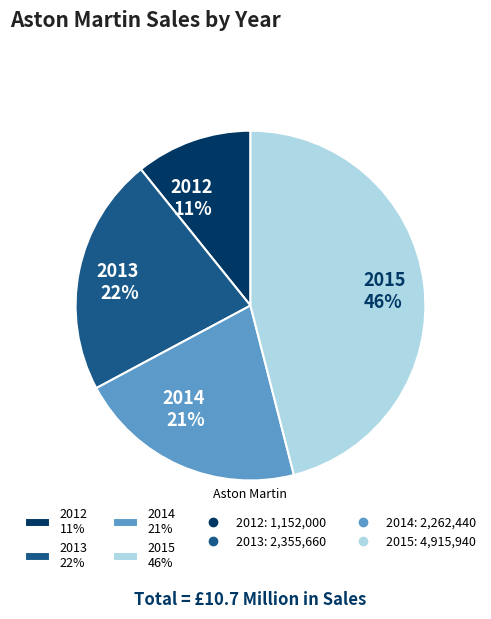

To the nearest percent, what is the average slice percentage?

25%